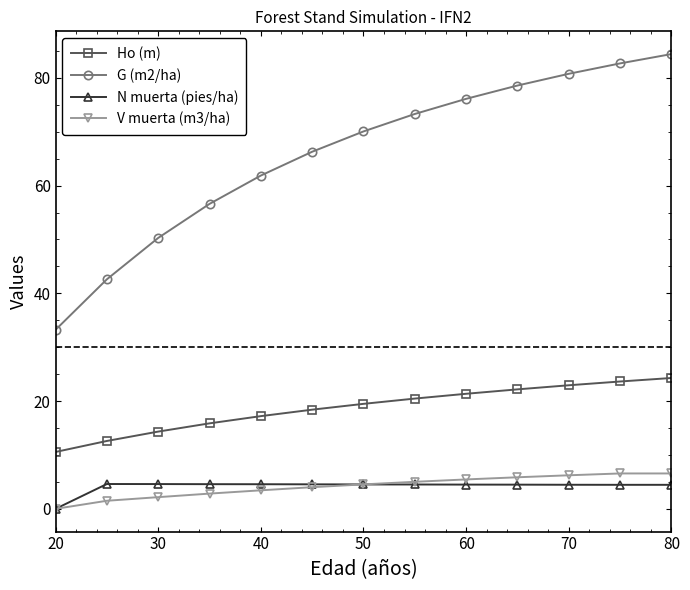

What is the value of the G (m2/ha) point at the 9th from the left?

76.1